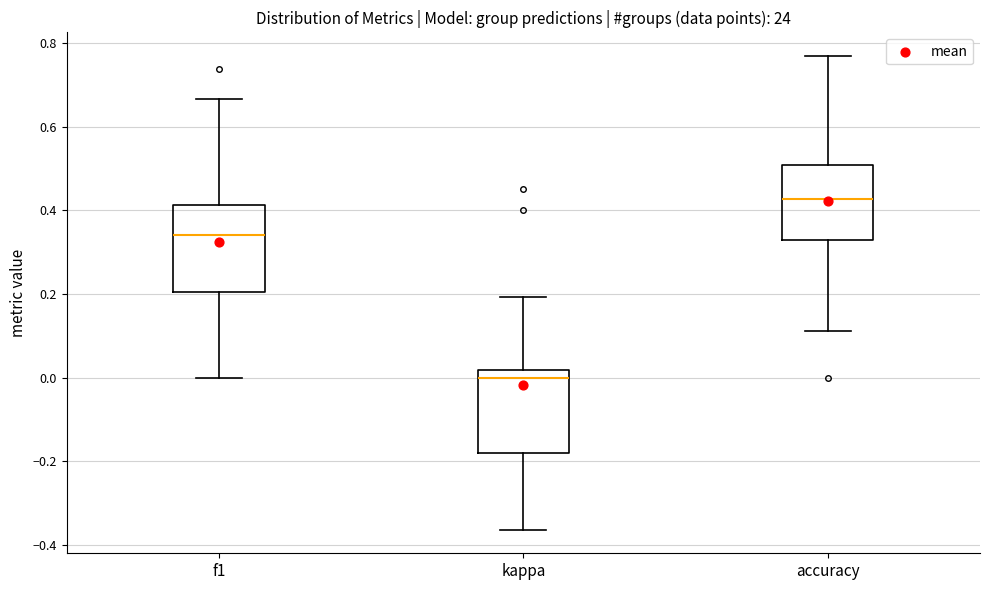

Which box has the lowest median line?

kappa